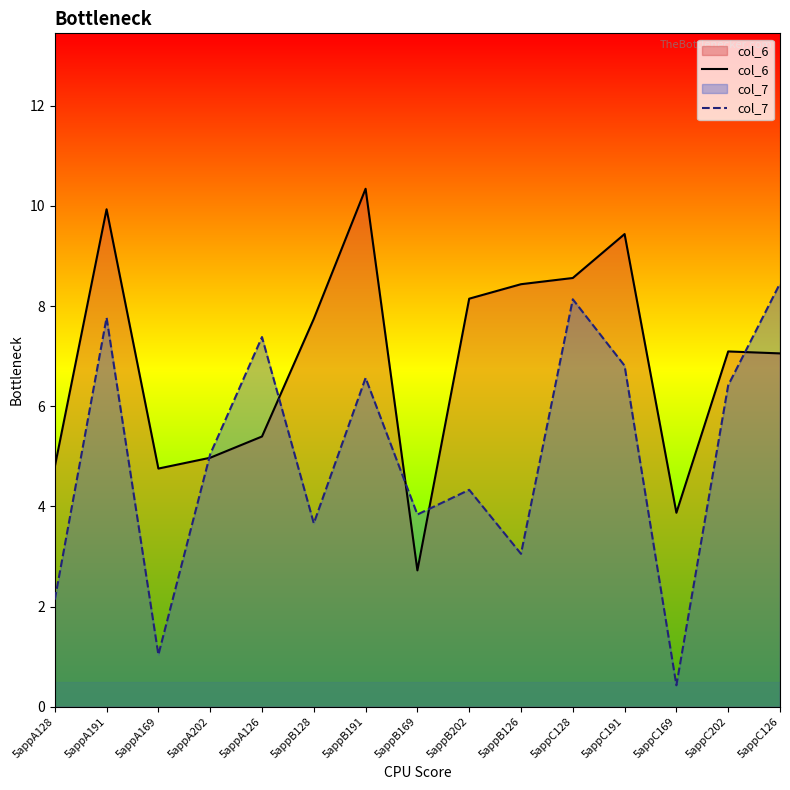

How many intersections are there between col_6 and col_7?

5